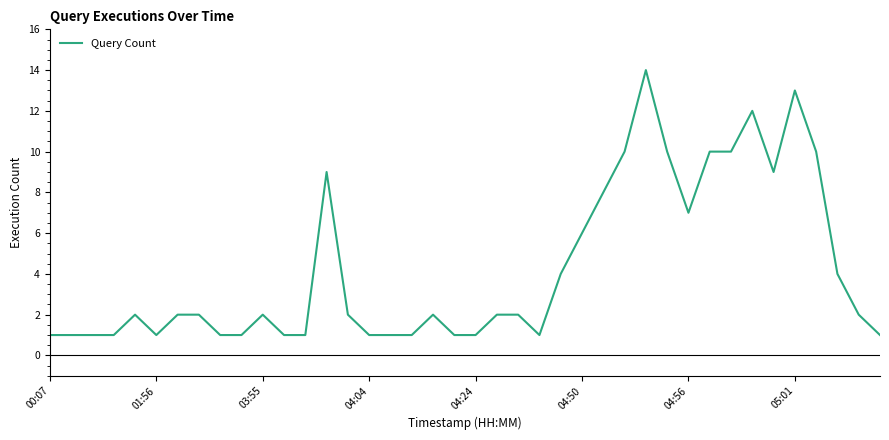

What is the difference between the maximum and minimum values?

13